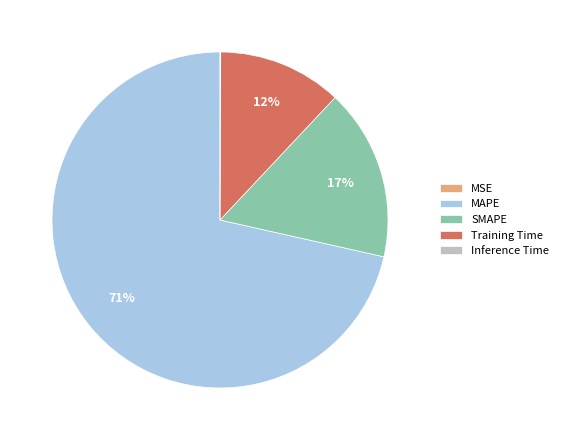

True or false: SMAPE accounts for 23% of the total.

False